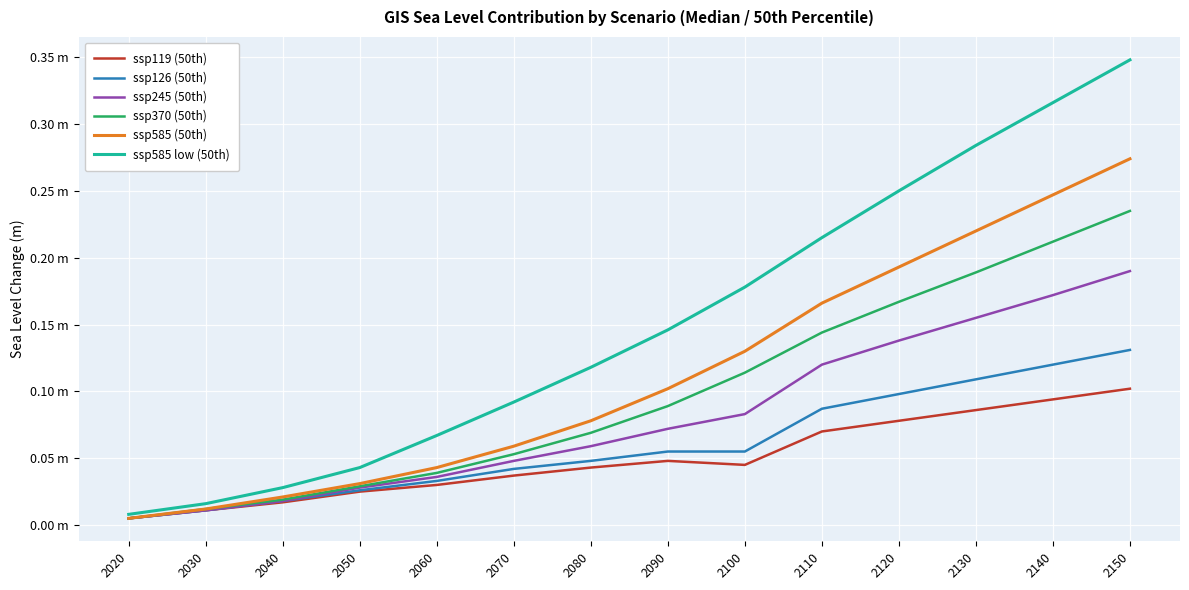

Does the chart display data point markers on the line(s)?

No